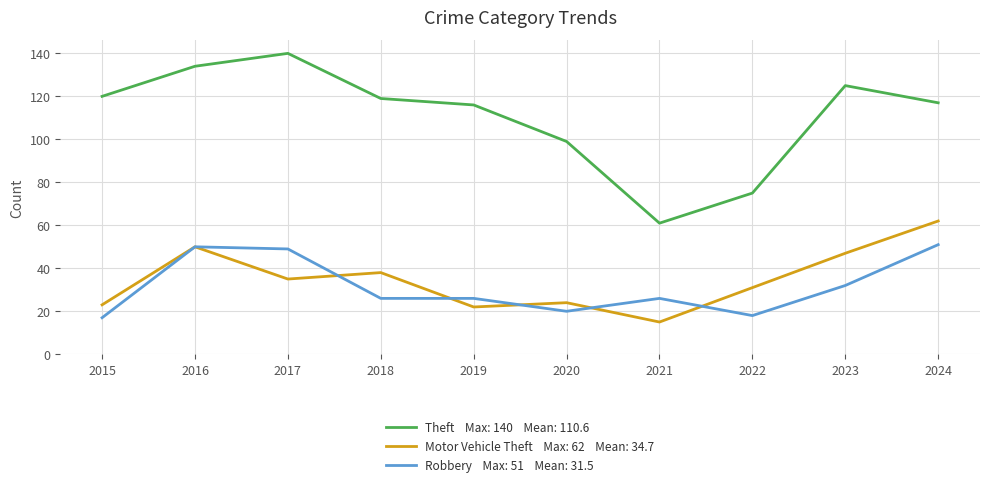

Which label corresponds to the largest value in the chart?

2017